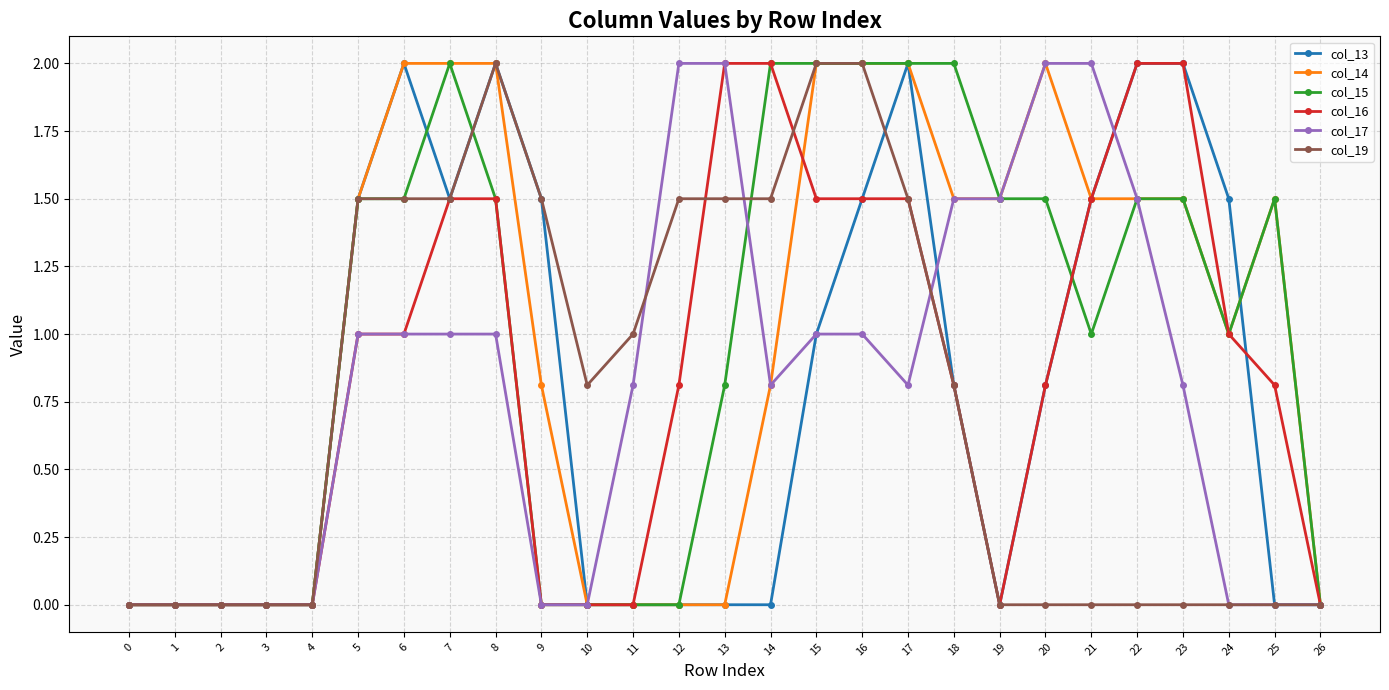

What is the sum of all col_16 values?

23.2